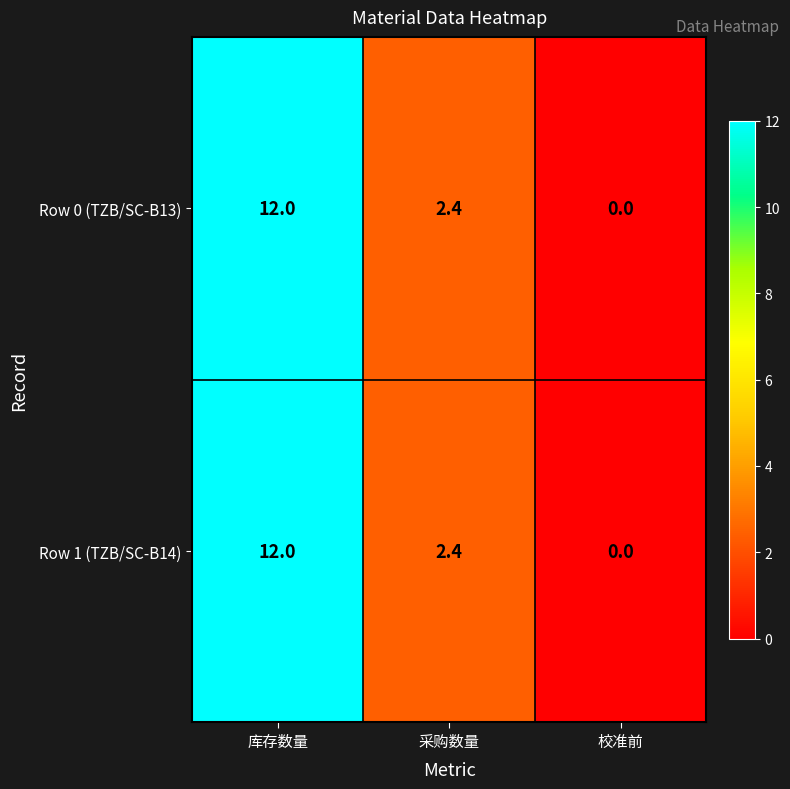

What is the difference between the Row 1 (TZB/SC-B14) values at 采购数量 and 库存数量?

9.6